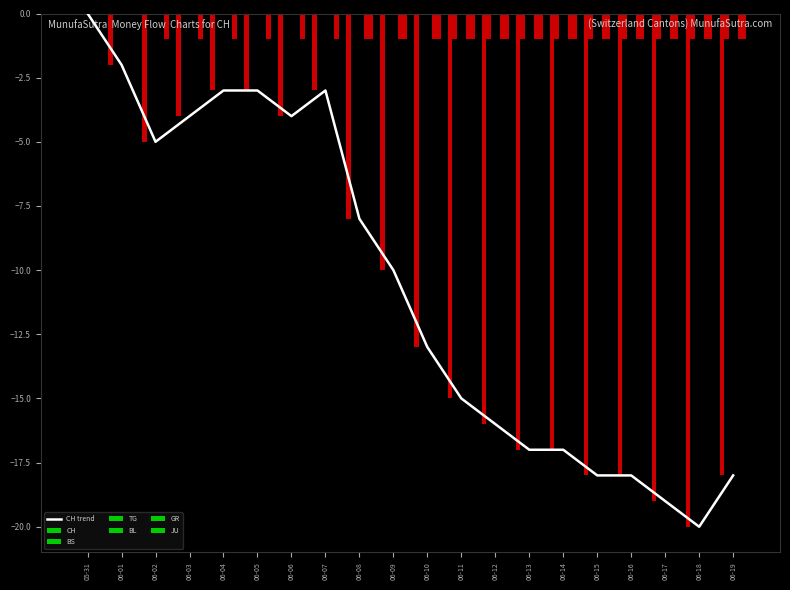

Rank the series at 2 from lowest to highest value.

CH, JU, BS